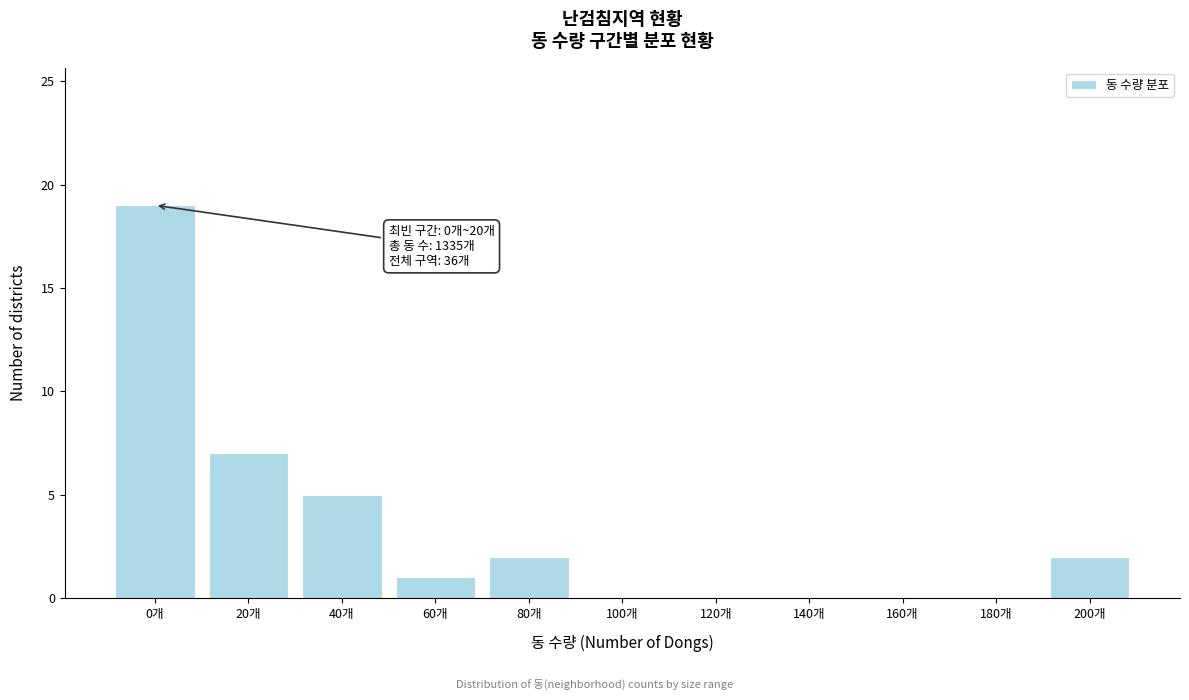

Reading left to right, list all the values displayed in this chart.

0개=19	20개=7	40개=5	60개=1	80개=2	100개=0	120개=0	140개=0	160개=0	180개=0	200개=2